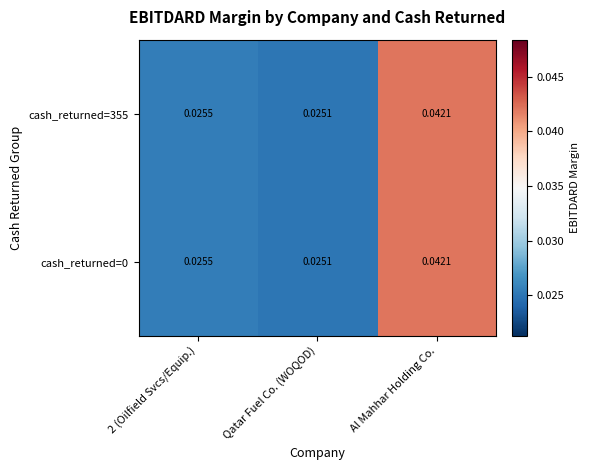

At which label does cash_returned=0 reach its peak?

Al Mahhar Holding Co.